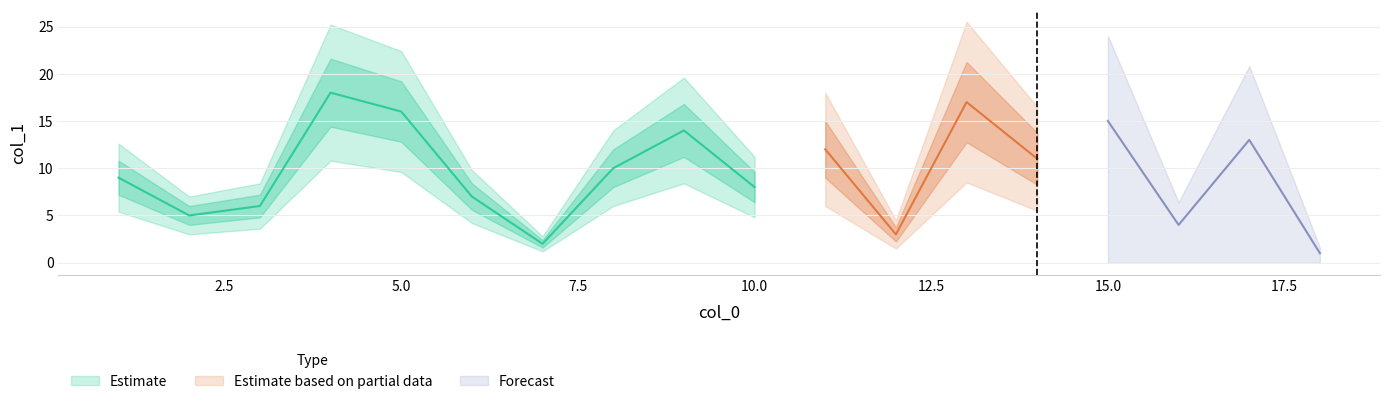

True or false: there are more than 2 points higher than both neighbors.

False